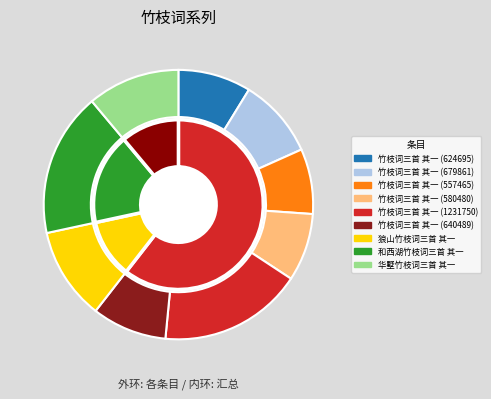

True or false: 竹枝词三首 其一 (557465) accounts for 1% of the total.

False